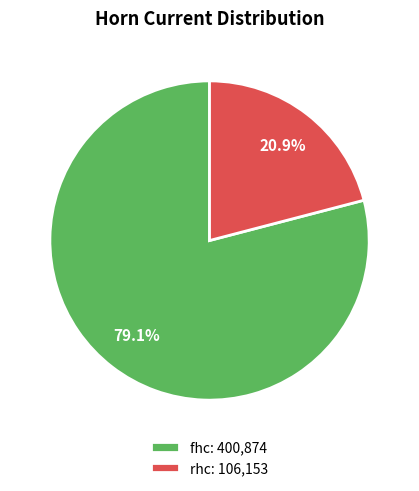

Do fhc: 400,874 and rhc: 106,153 together represent more than half of the pie?

Yes